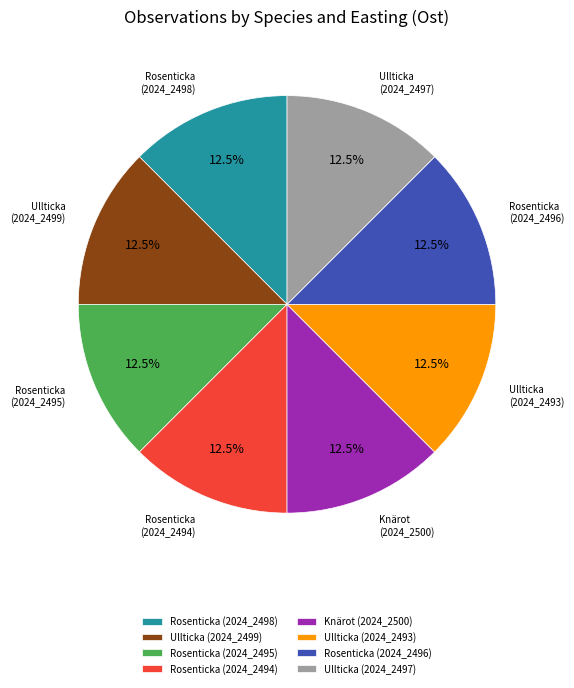

How many segments does this pie chart have?

8